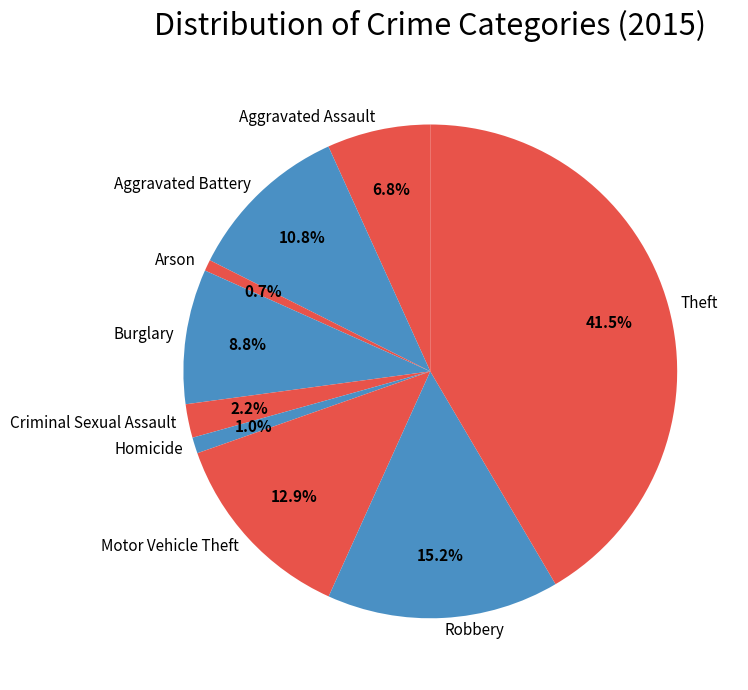

To the nearest percent, what portion does Aggravated Assault represent?

7%